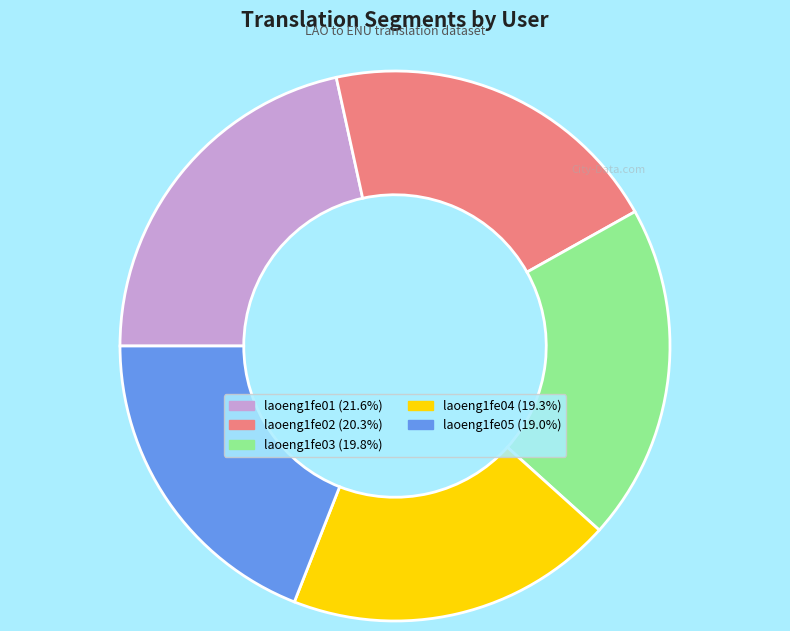

The laoeng1fe05 slice represents 11% of the pie. True or false?

False